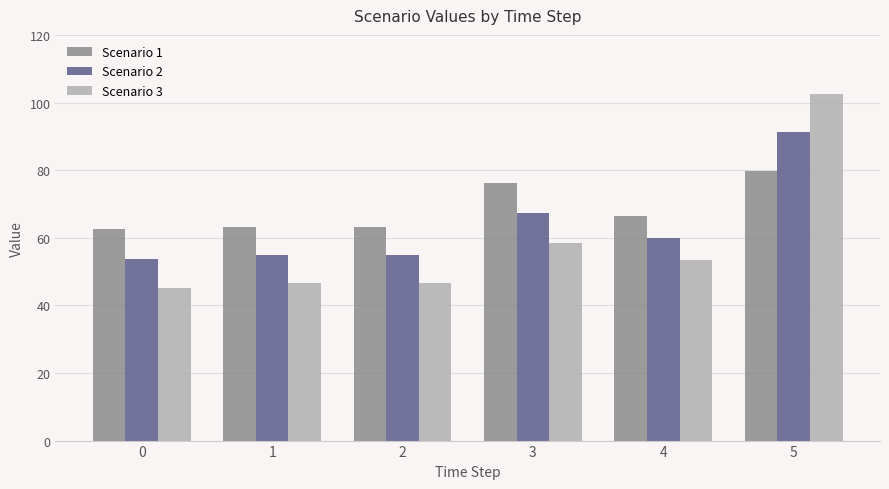

List the series in order of their peak value, highest first.

Scenario 3, Scenario 2, Scenario 1